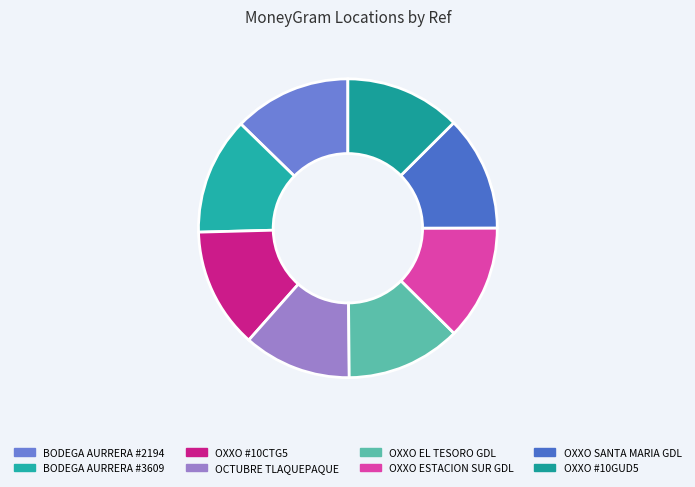

Approximately how many times larger is the value at OCTUBRE TLAQUEPAQUE compared to OXXO SANTA MARIA GDL?

0.9